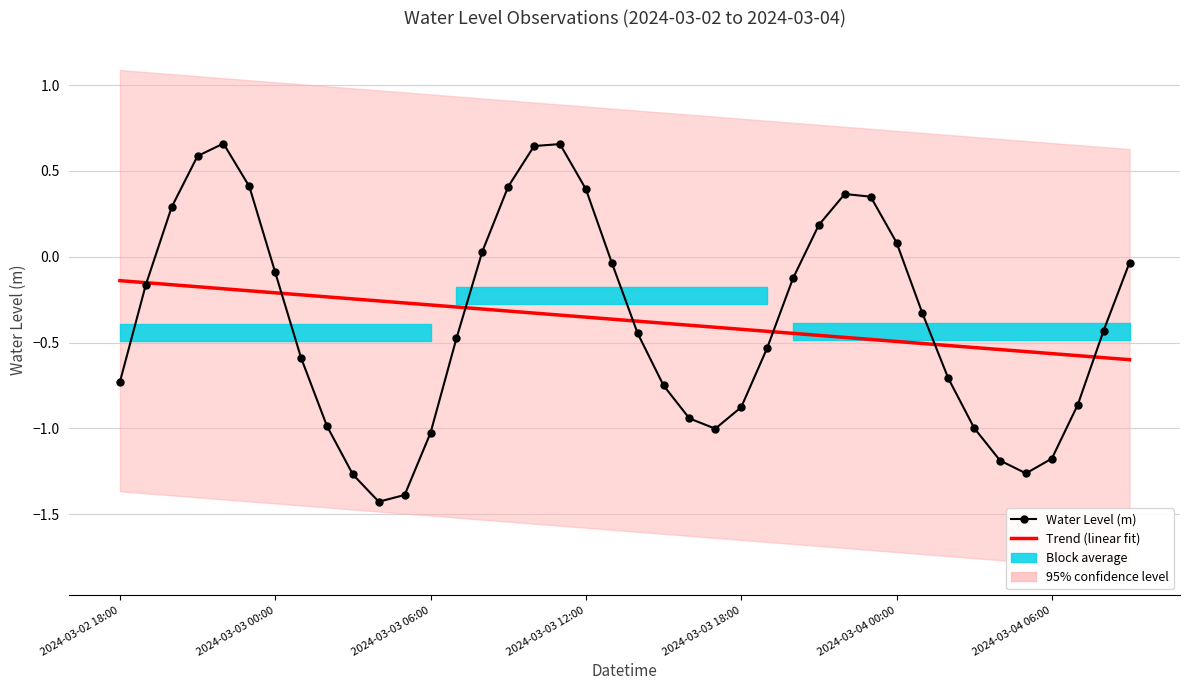

Does the chart have visible grid lines?

Yes